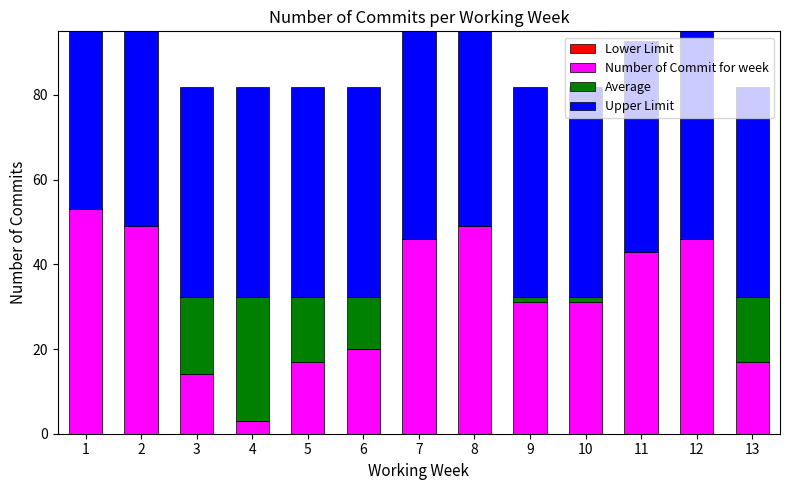

True or false: Number of Commit for week has a value of 20.6 at 3.

False